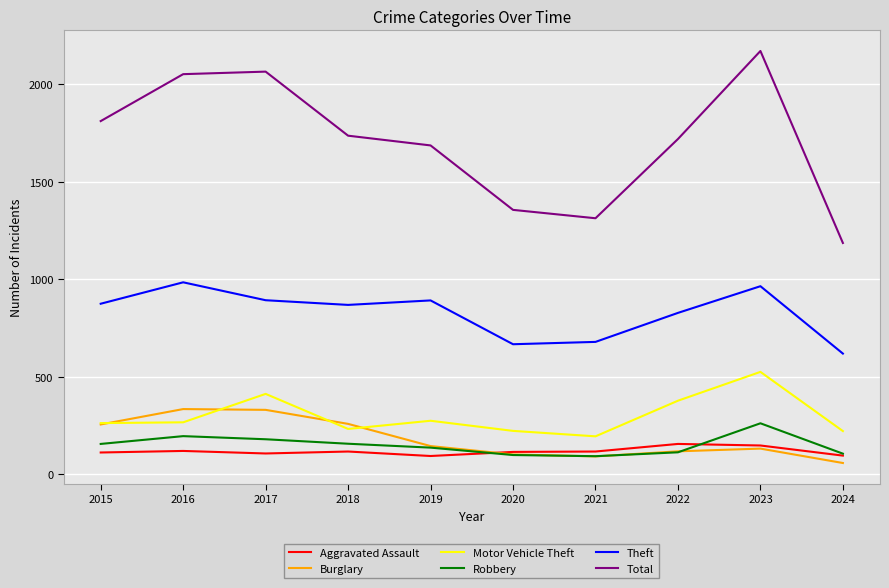

At which label does Total reach its minimum?

2024